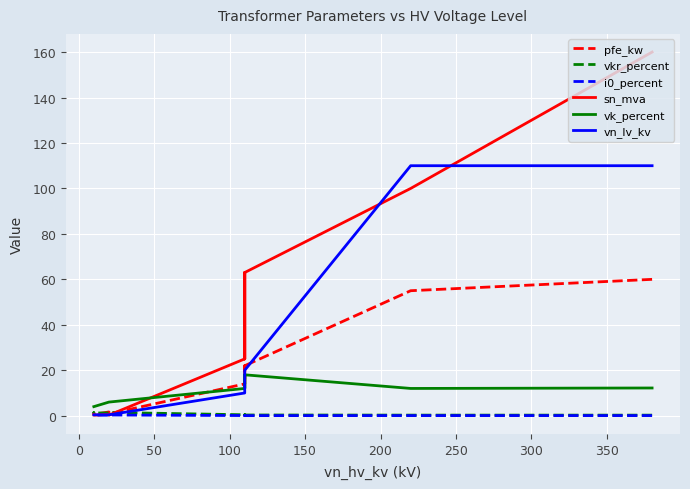

List the series in order of their peak value, highest first.

sn_mva, vn_lv_kv, pfe_kw, vk_percent, vkr_percent, i0_percent